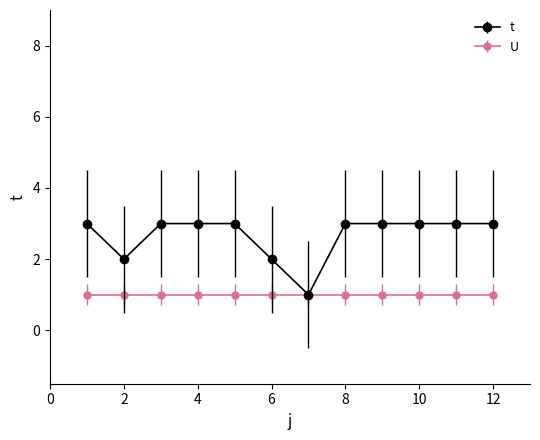

Which series has the largest range (max minus min)?

t